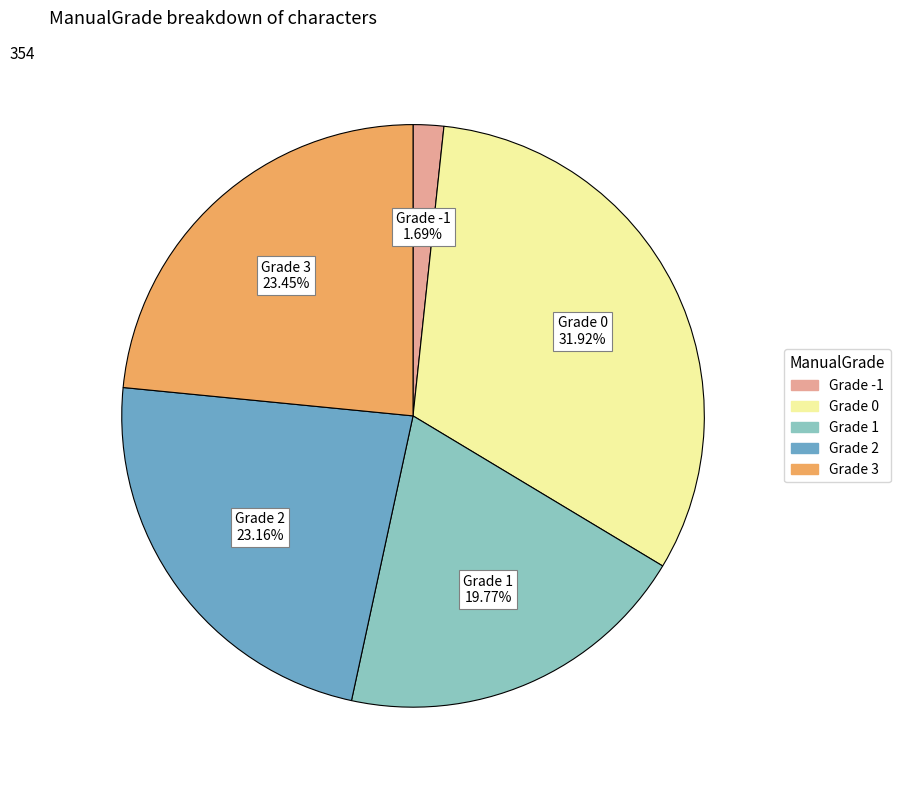

Does any single category account for the majority?

No